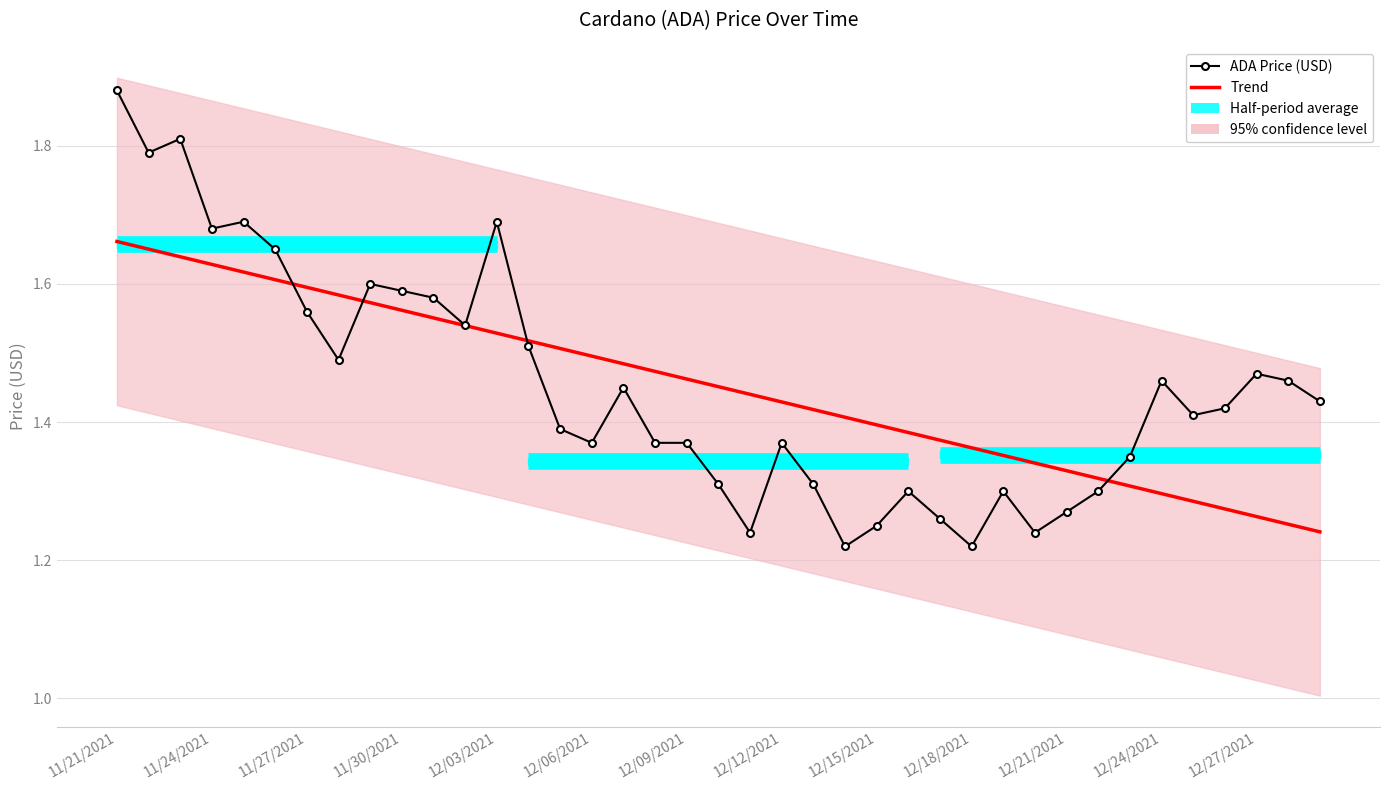

What is the approximate value at 12/04/2021?

1.5